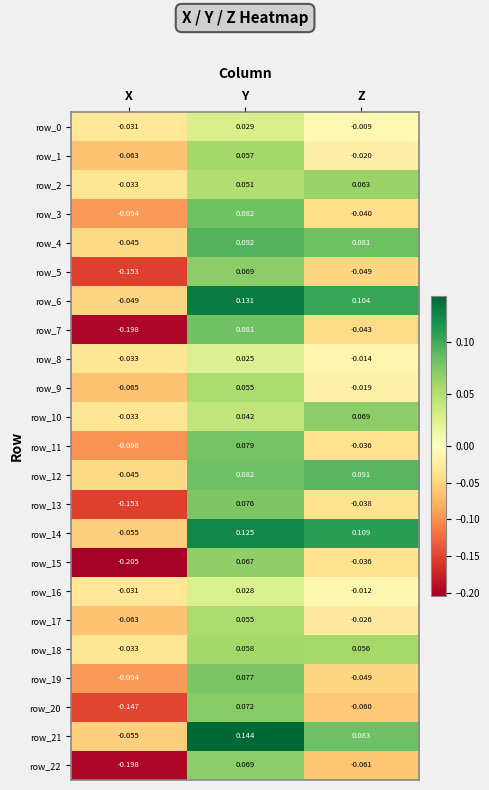

At which label is row_2 closest to 0?

X